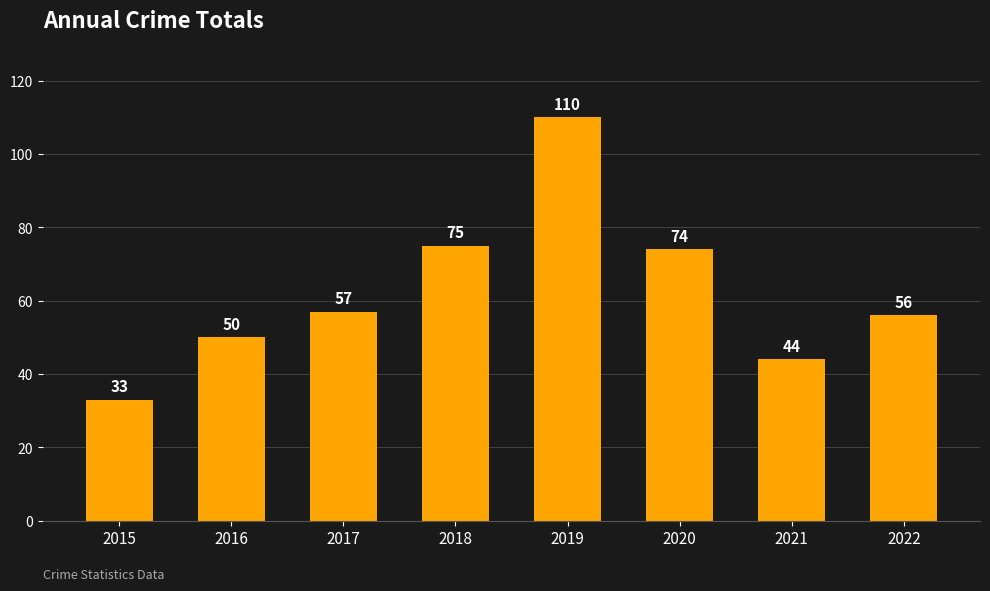

List the labels in order of value, largest first.

2019, 2018, 2020, 2017, 2022, 2016, 2021, 2015